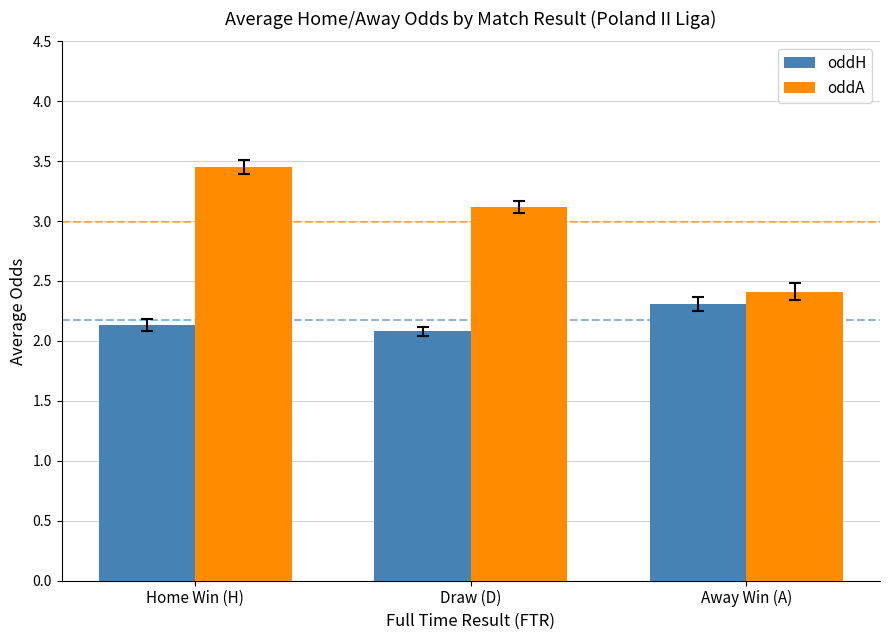

Which category has the highest value in the oddH series?

Away Win (A)